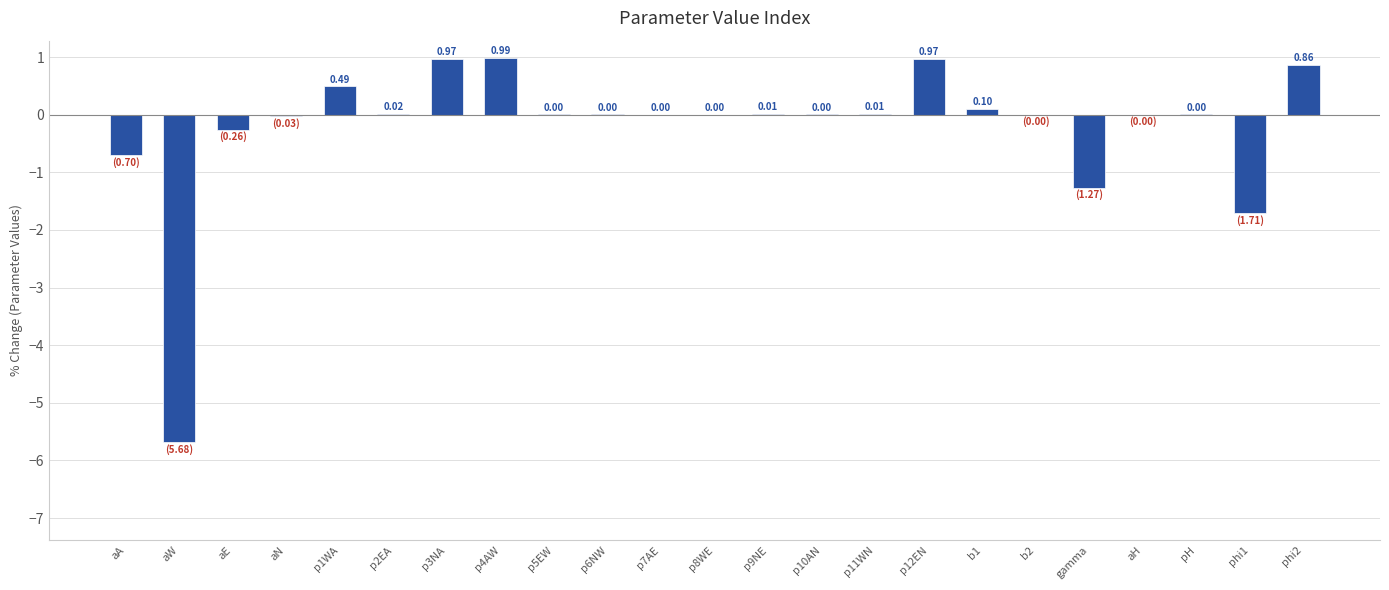

Which has a higher value, p3NA or p6NW?

p3NA